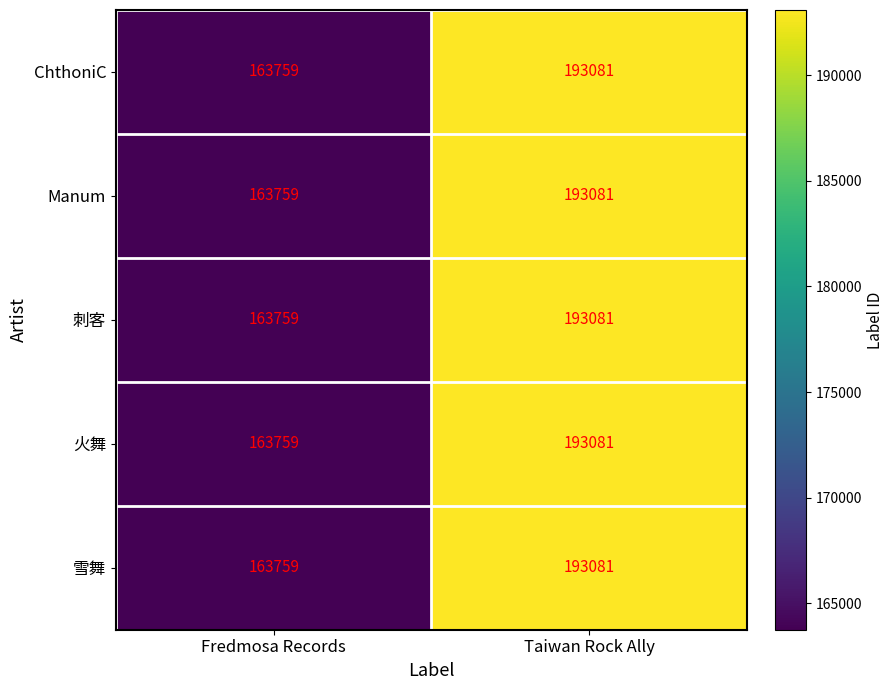

Reading right to left, extract all data points from this chart.

ChthoniC: Taiwan Rock Ally=193081	Fredmosa Records=163759
Manum: Taiwan Rock Ally=193081	Fredmosa Records=163759
刺客: Taiwan Rock Ally=193081	Fredmosa Records=163759
火舞: Taiwan Rock Ally=193081	Fredmosa Records=163759
雪舞: Taiwan Rock Ally=193081	Fredmosa Records=163759